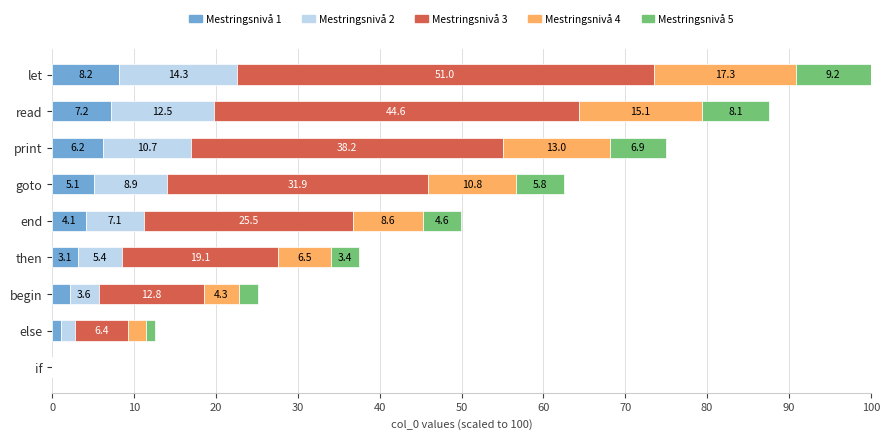

What is the sum of the Mestringsnivå 1 values at print and if?

6.2